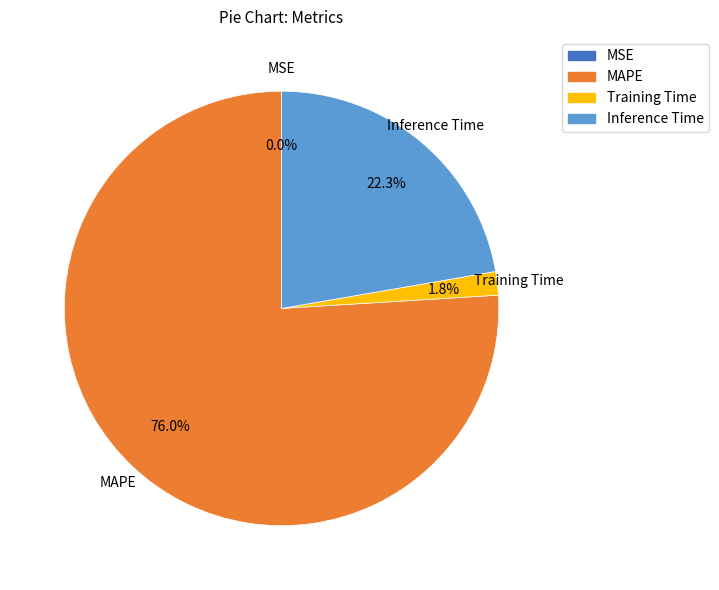

To the nearest percent, what is the difference between the largest and smallest slice percentages?

76%